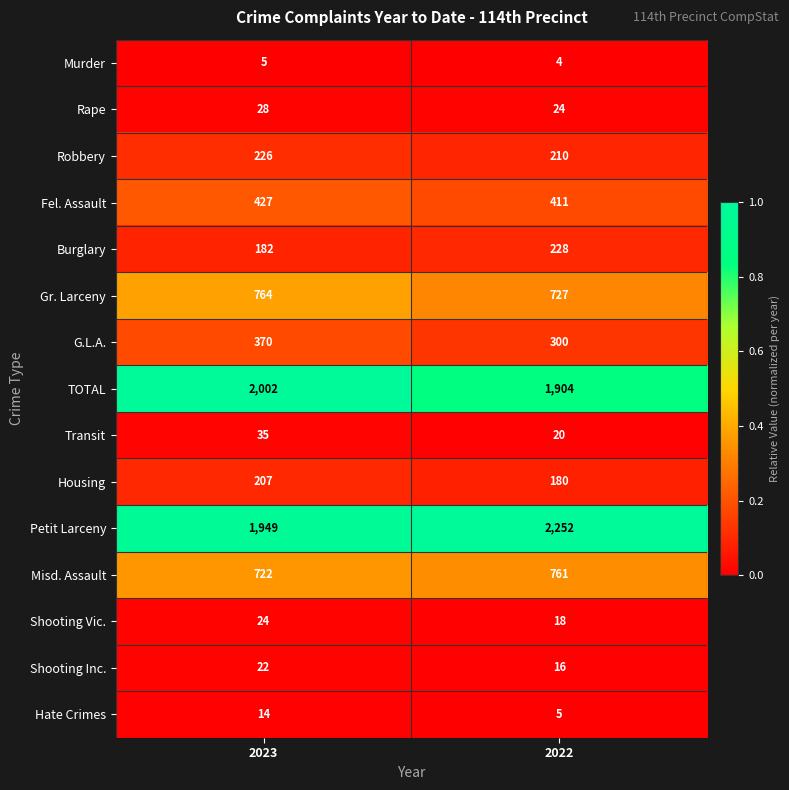

Which series has the largest range (max minus min)?

Petit Larceny